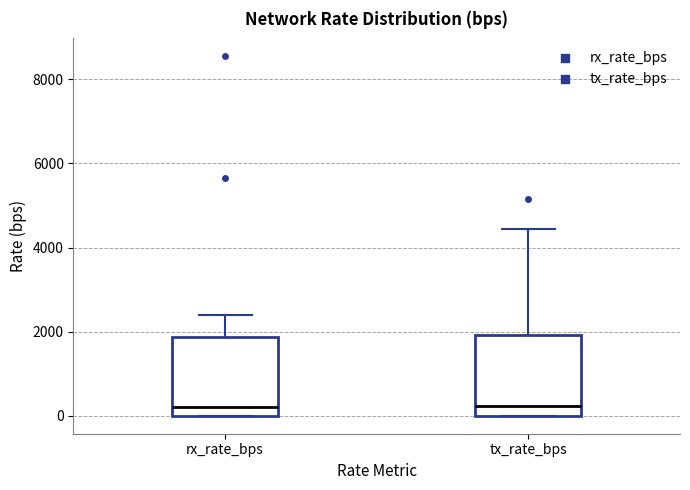

Reading left to right, transcribe this box plot: for each box, give where its median line is, the range the box spans, and where its two whiskers end, as read against the y-axis. The values are not printed on the chart, so give them approximately, as read against the axis.

rx_rate_bps: median 200, box 0 to 1800, whiskers 0 to 2400
tx_rate_bps: median 200, box 0 to 2000, whiskers 0 to 4400